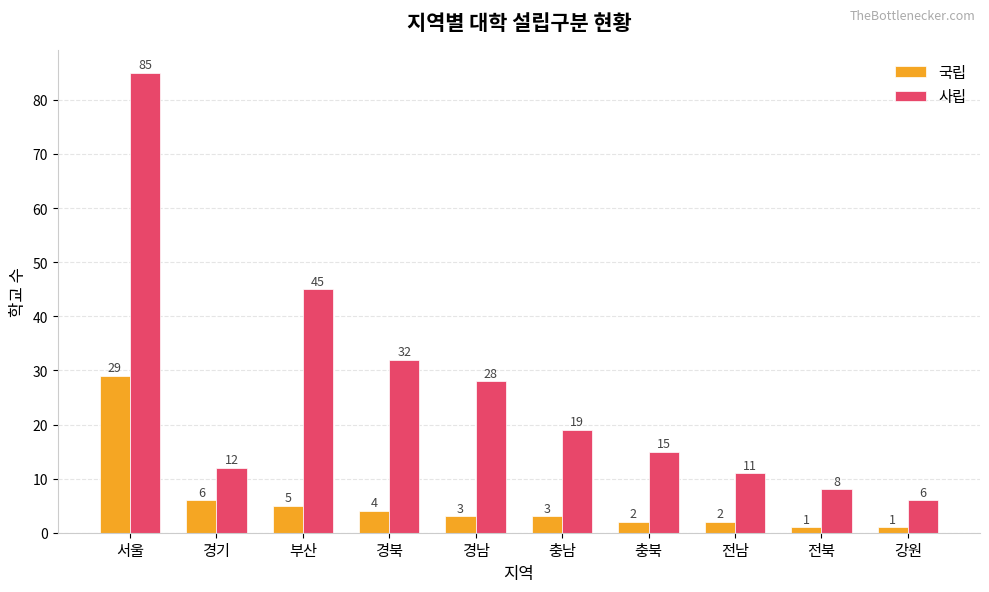

What is the average value of the 사립 series?

26